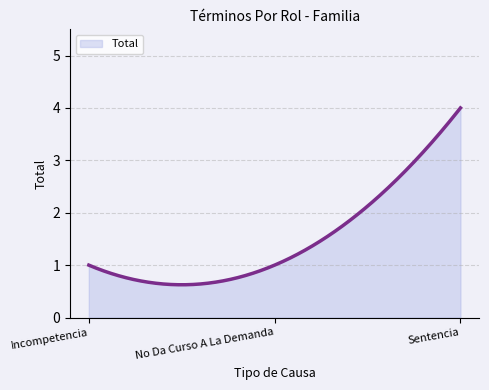

What is the difference between the maximum and minimum values?

3.4